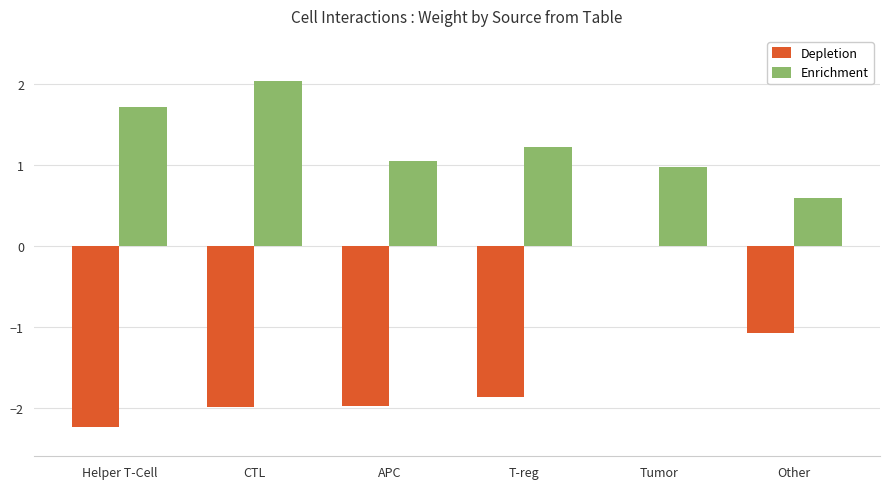

At which label is Depletion closest to -1?

Other